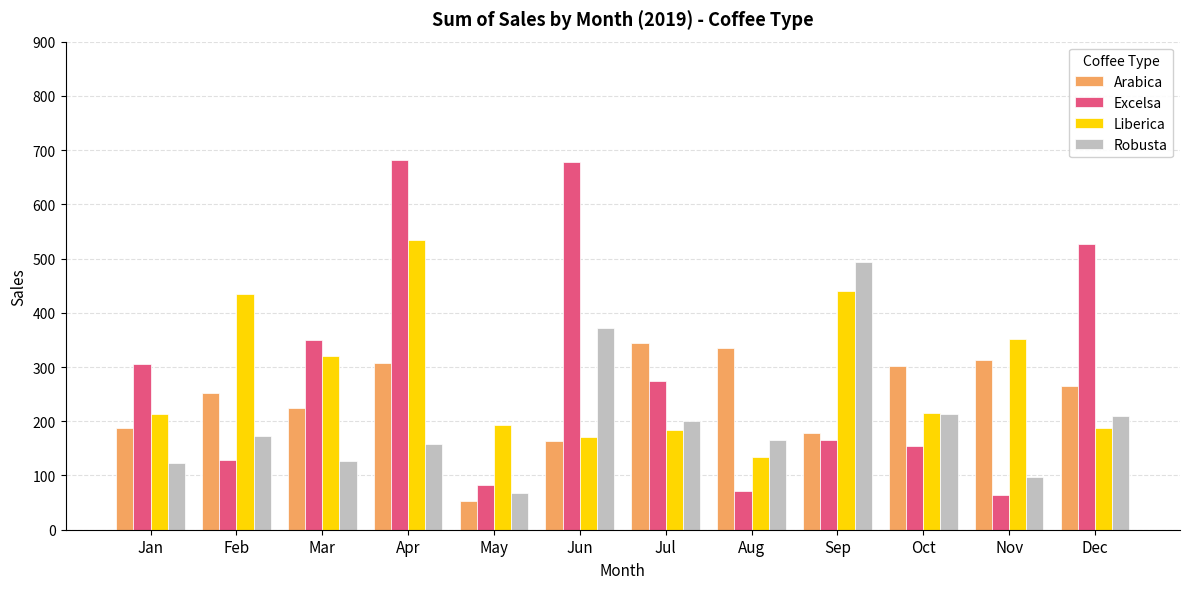

The Arabica series shows 375.7 at Mar. True or false?

False